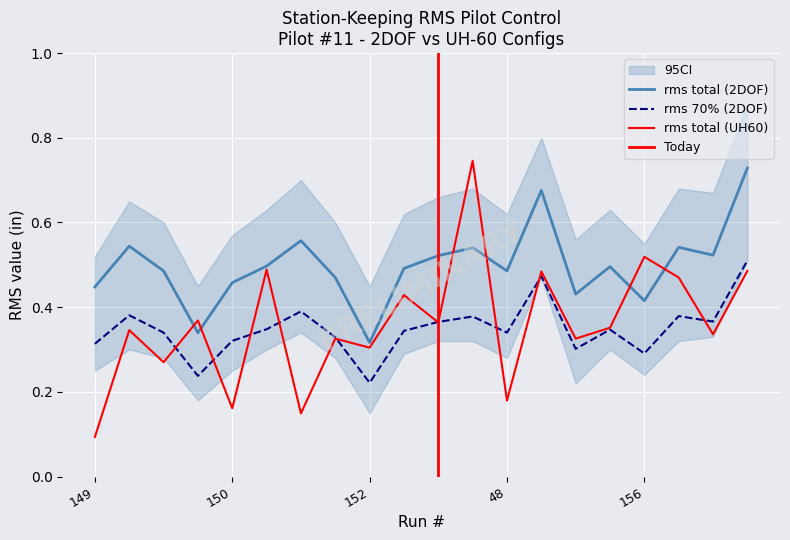

Reading left to right, transcribe all the data shown in this chart.

rms total (2DOF): 0.4	0.5	0.5	0.3	0.5	0.5	0.6	0.5	0.3	0.5	0.5	0.5	0.5	0.7	0.4	0.5	0.4	0.5	0.5	0.7
rms 70% (2DOF): 0.3	0.4	0.3	0.2	0.3	0.3	0.4	0.3	0.2	0.3	0.4	0.4	0.3	0.5	0.3	0.3	0.3	0.4	0.4	0.5
rms total (UH60): 0.1	0.3	0.3	0.4	0.2	0.5	0.1	0.3	0.3	0.4	0.4	0.7	0.2	0.5	0.3	0.4	0.5	0.5	0.3	0.5